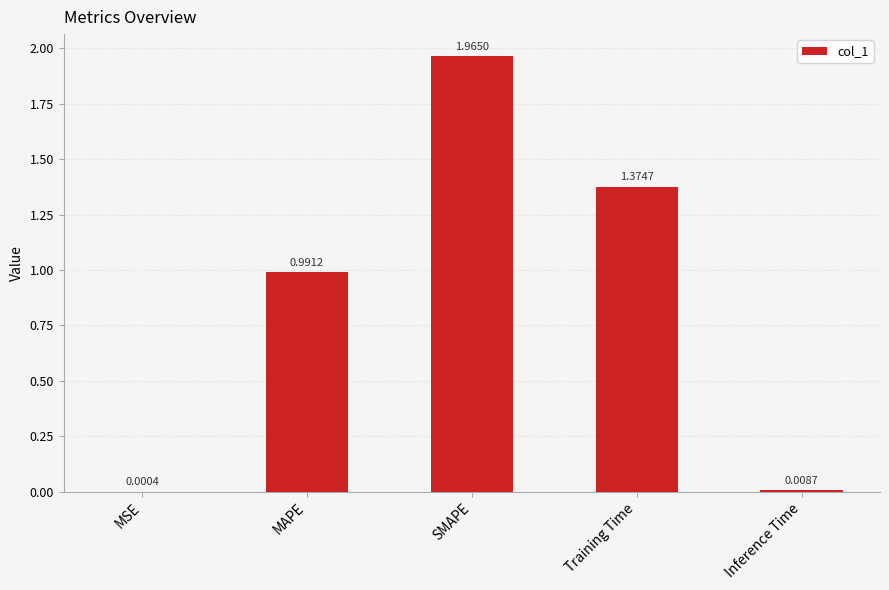

Where is the data nearest to the value 0?

MSE